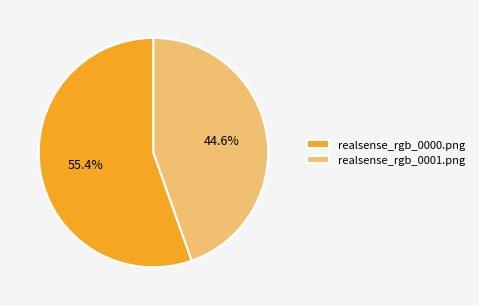

To the nearest percent, what portion does realsense_rgb_0000.png represent?

55%